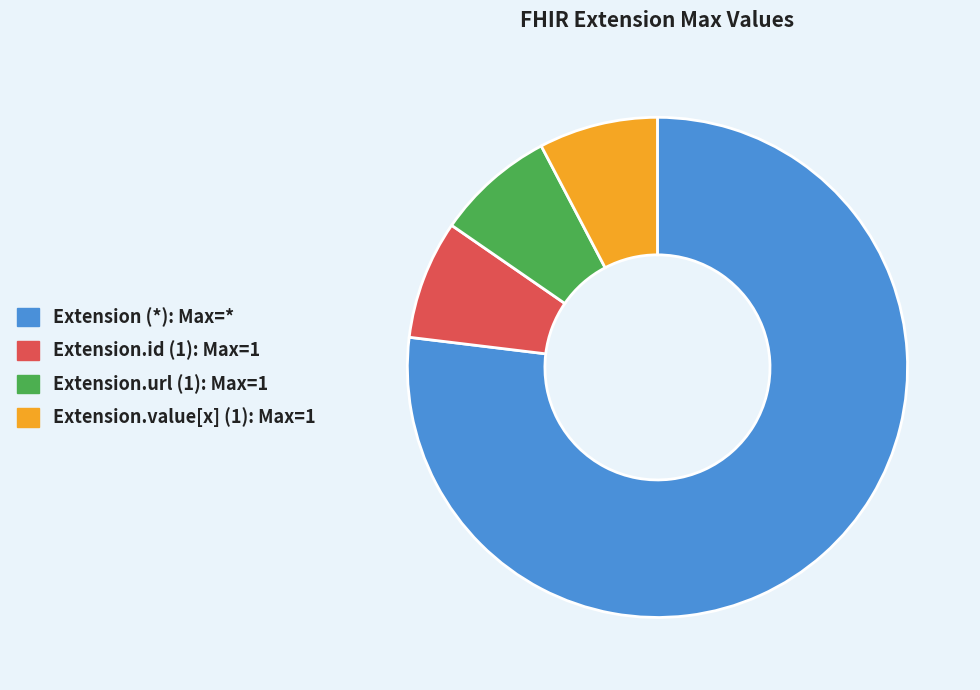

How many segments does this pie chart have?

4